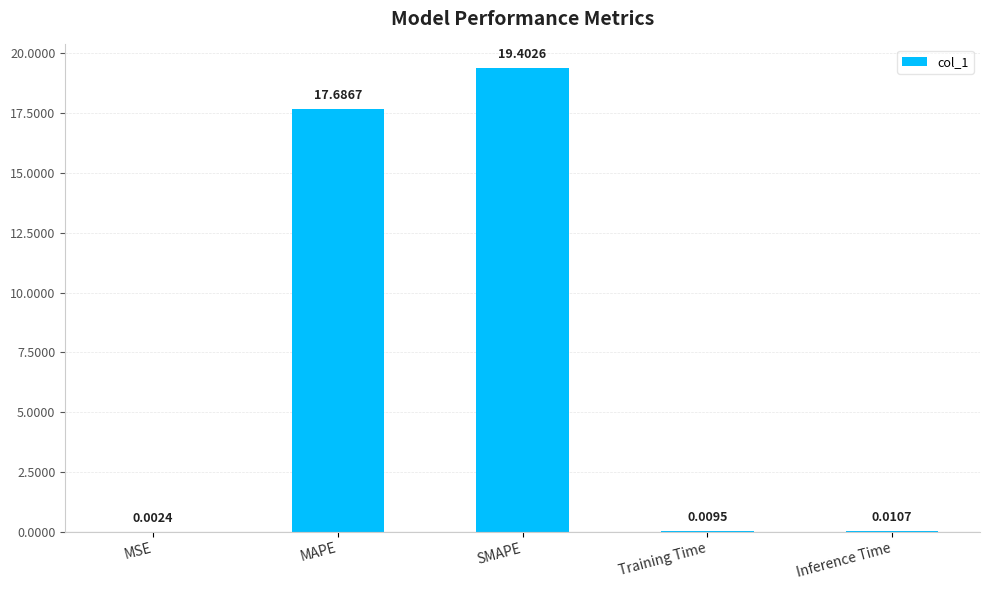

Where is the data nearest to the value 9?

MAPE